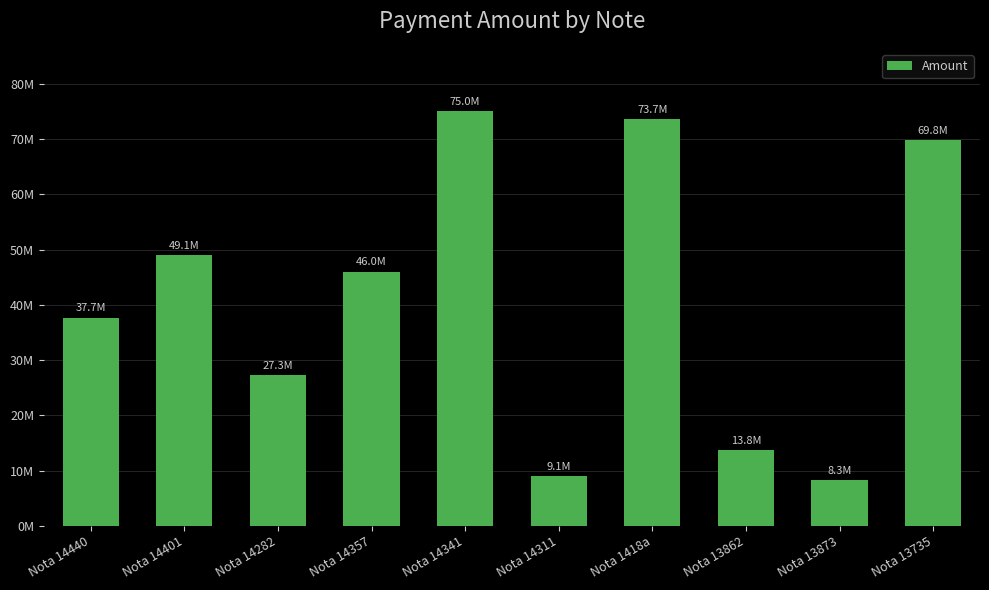

Reading left to right, what are all the values shown in this chart?

Nota 14440=37685000	Nota 14401=49075000	Nota 14282=27337000	Nota 14357=46025000	Nota 14341=75044000	Nota 14311=9050000	Nota 1418a=73660000	Nota 13862=13750000	Nota 13873=8300000	Nota 13735=69796000